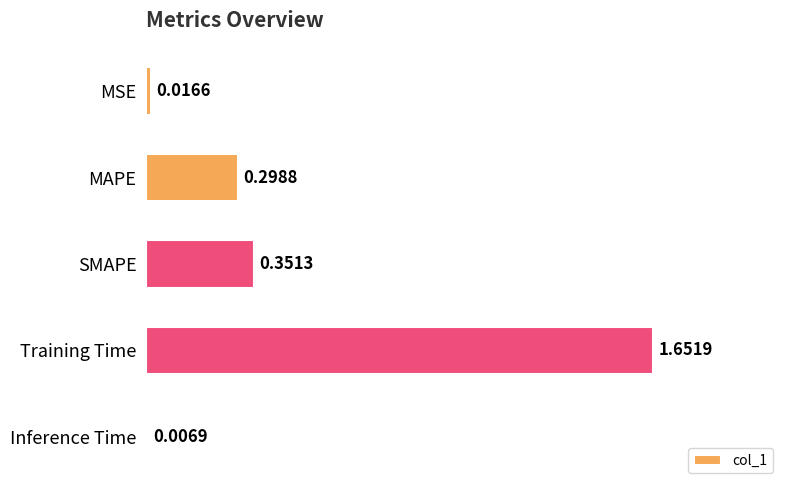

What is the change in value from MSE to MAPE?

+0.3